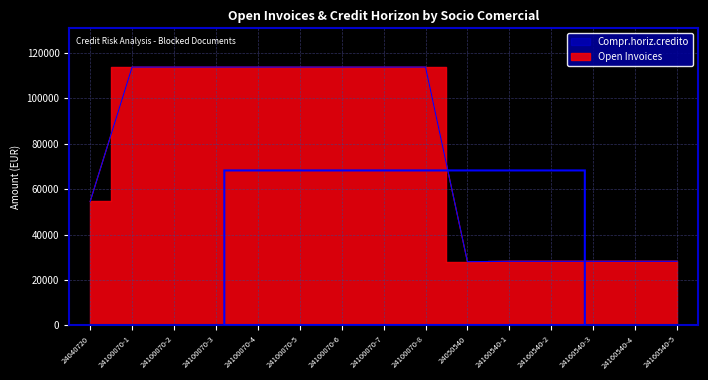

In Compr.horiz.credito, how many points are lower than both neighbors (excluding endpoints)?

1